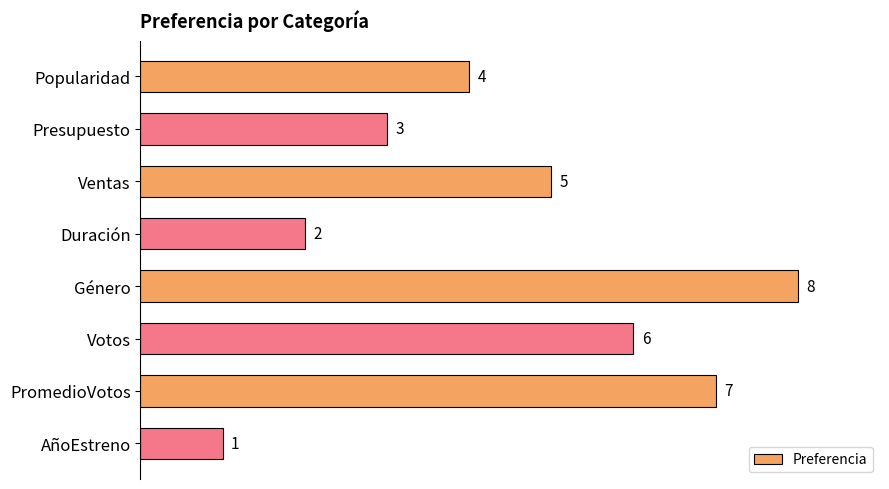

Approximately how many times larger is the value at Género compared to Ventas?

1.6